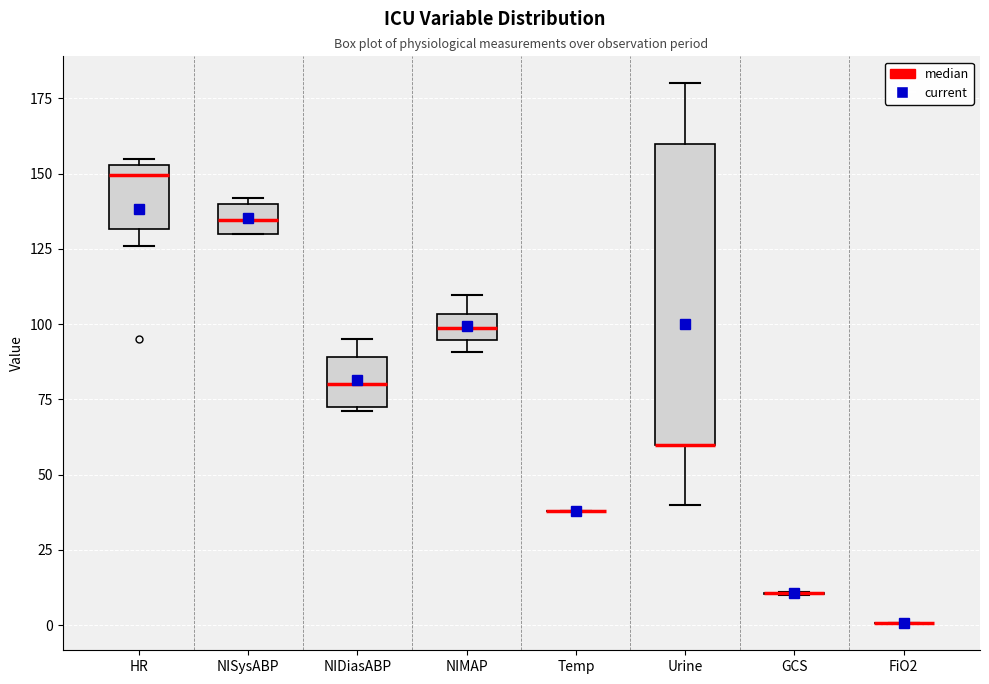

Reading left to right, read every box against the y-axis: the position of its median line, the range the box covers, and the ends of its whiskers. The values are not printed on the chart, so give them approximately, as read against the axis.

HR: median 150, box 130 to 155, whiskers 125 to 155 (just above the box's upper edge)
NISysABP: median 135, box 130 to 140, whiskers 130 to 140 (just above the box's upper edge)
NIDiasABP: median 80, box 75 to 90, whiskers 70 to 95
NIMAP: median 100, box 95 to 105, whiskers 90 to 110
Temp: box collapsed to a line at 40, whiskers 40 to 40
Urine: median 60 (drawn on the box's lower edge), box 60 to 160, whiskers 40 to 180
GCS: box collapsed to a line at 10, whiskers 10 to 10
FiO2: box collapsed to a line at 0, whiskers 0 to 0